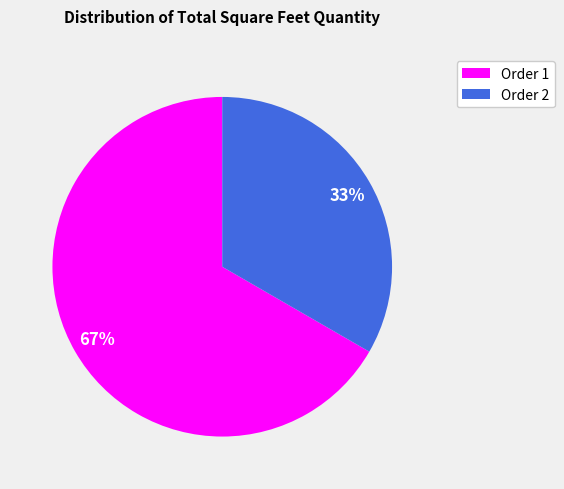

Is there any slice that represents more than half of the pie?

Yes